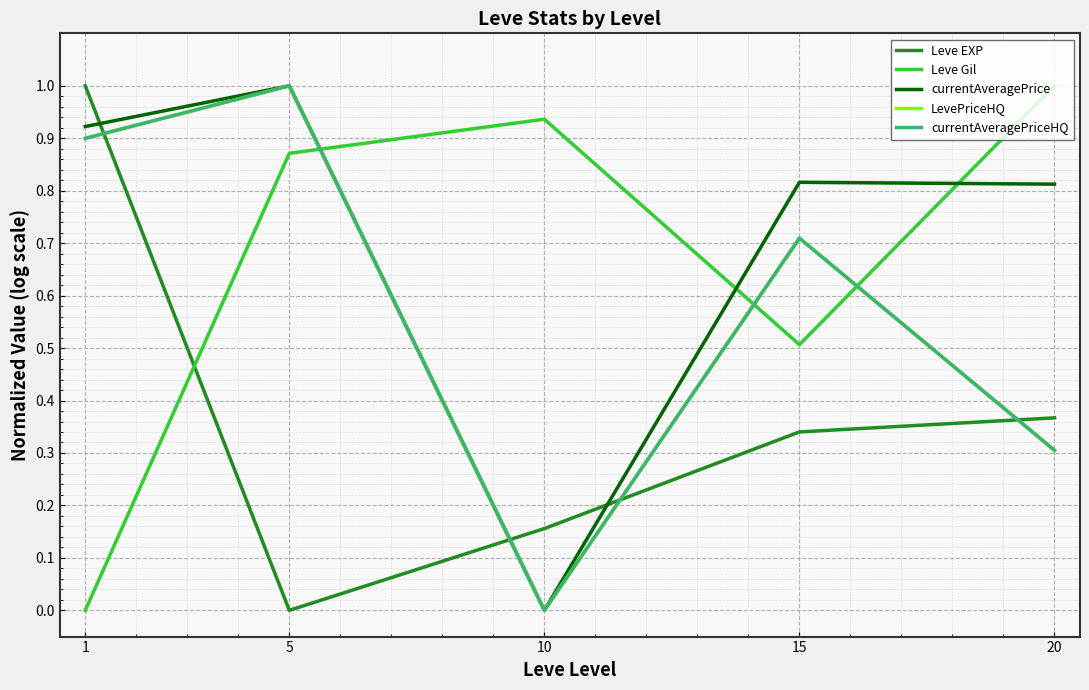

At how many categories does at least one series exceed 0?

5